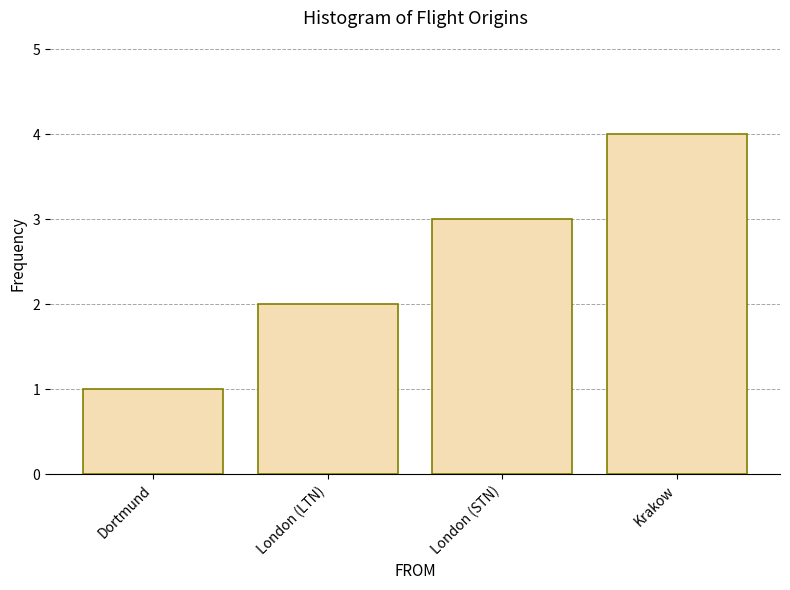

What is the change in value from Dortmund to Krakow?

+3